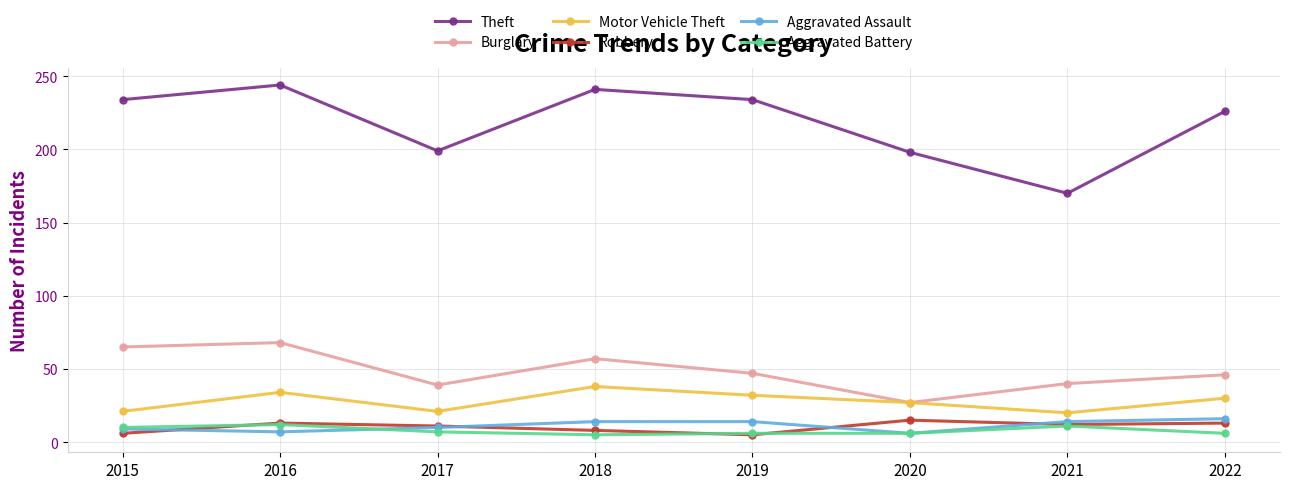

How many values in the Aggravated Assault series are below 14?

4